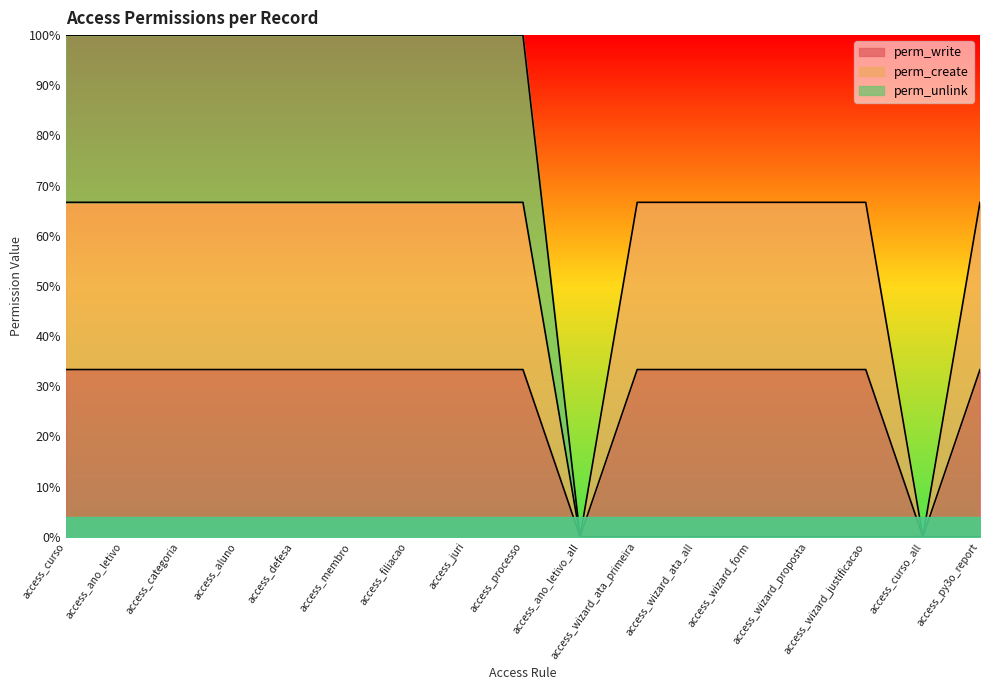

True or false: perm_unlink has a value of 0.0 at access_py3o_report.

True